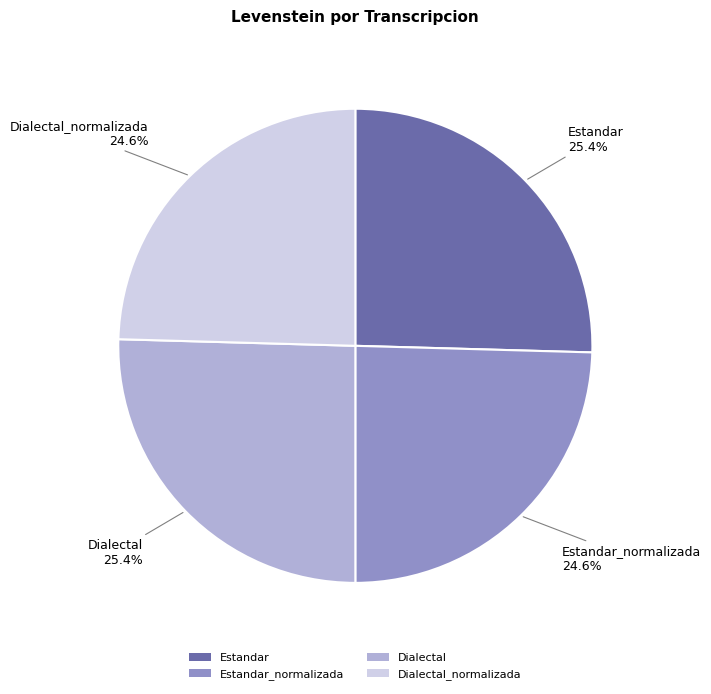

Is it true that Estandar_normalizada is 12% of the pie?

False